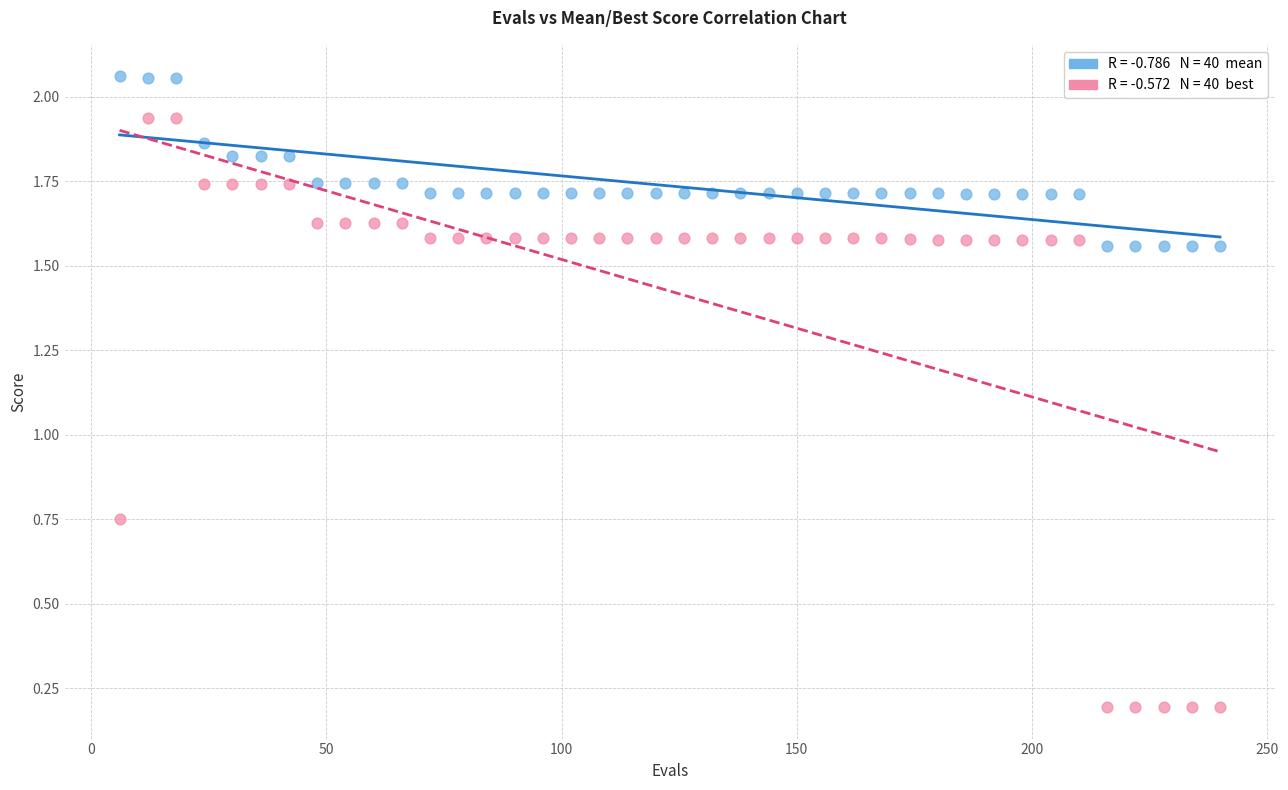

Across all data points, what is the range of X values (max minus min)?

234.0